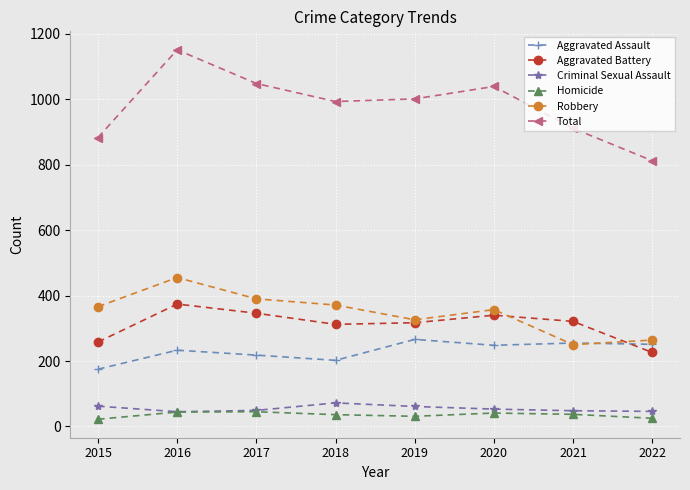

Between 2015 and 2022, which series saw the biggest shift?

Robbery